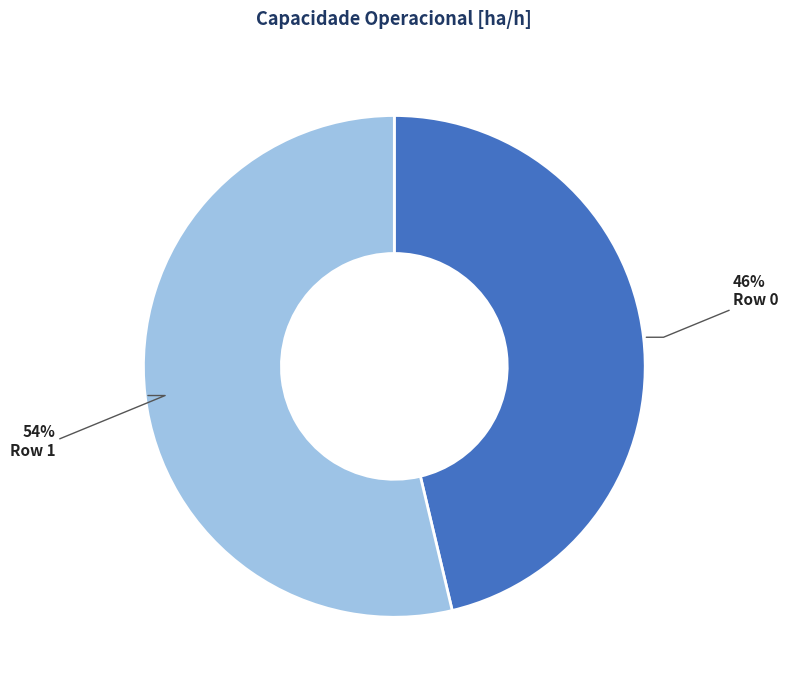

To the nearest percent, what percentage of the pie is Row 1?

54%